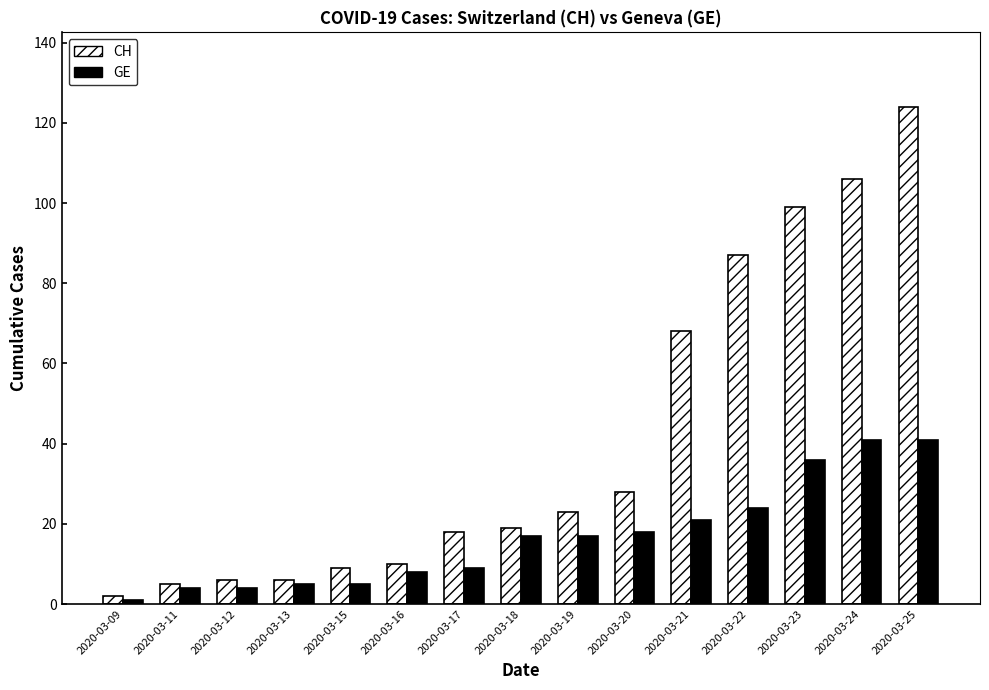

At which category is the sum across all series the highest?

2020-03-25